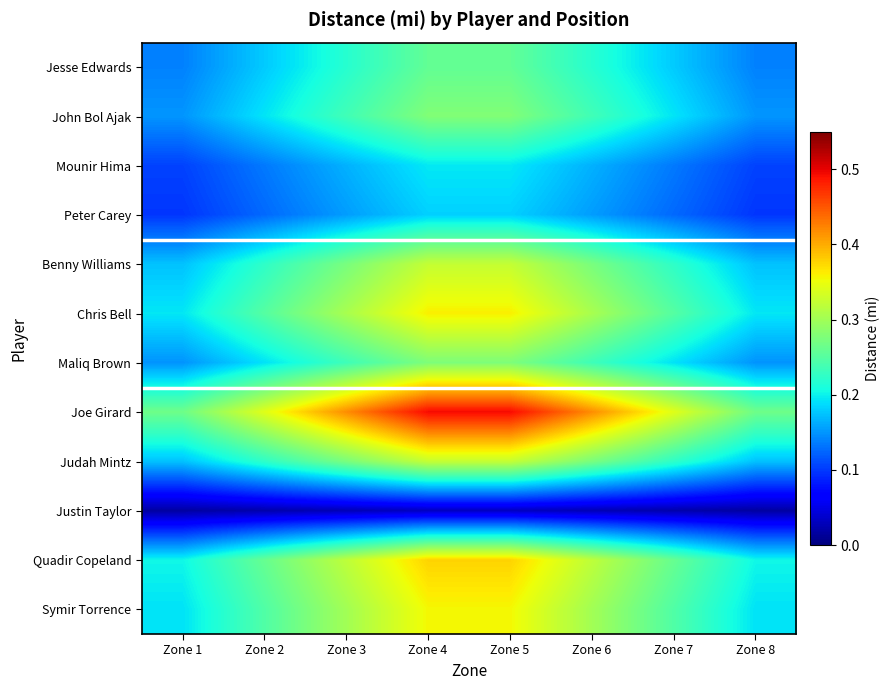

Rank the series by their maximum value, from lowest to highest.

Justin Taylor, Peter Carey, Mounir Hima, Jesse Edwards, Maliq Brown, John Bol Ajak, Benny Williams, Judah Mintz, Symir Torrence, Chris Bell, Quadir Copeland, Joe Girard